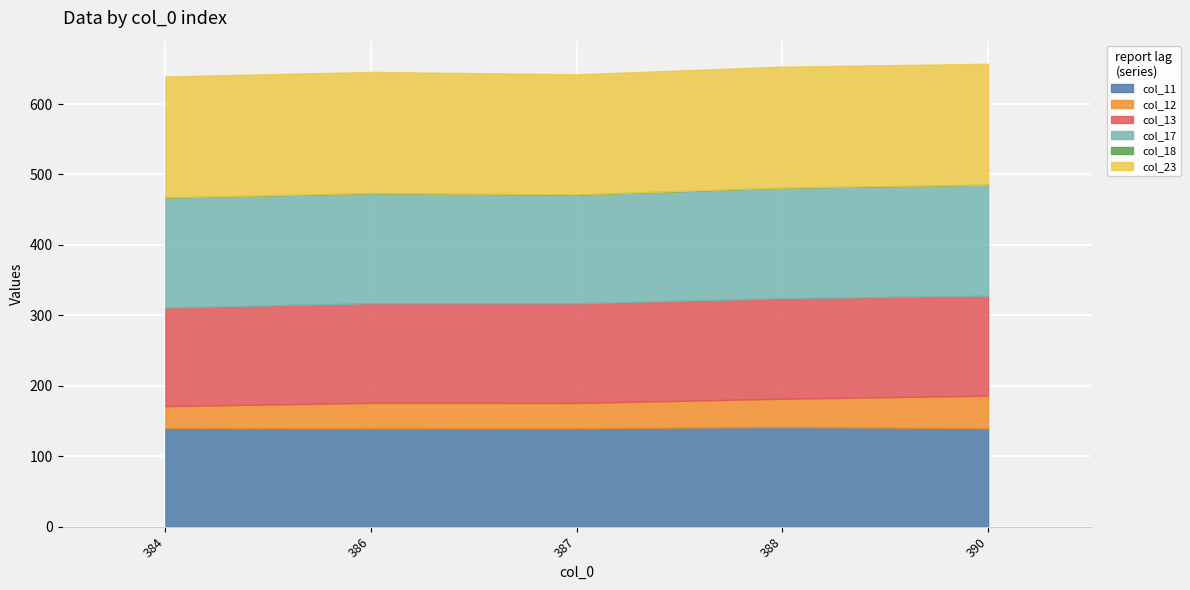

How many interior local peaks does the col_12 series have?

1